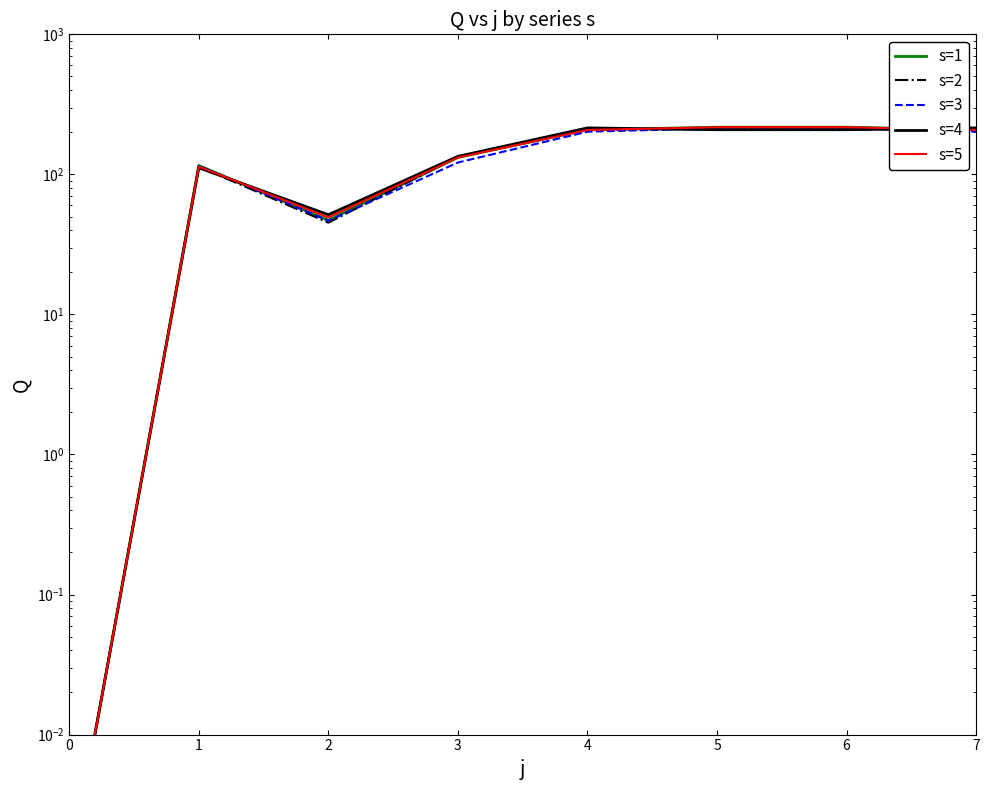

True or false: s=5 has a value of 333.0 at 5.

False